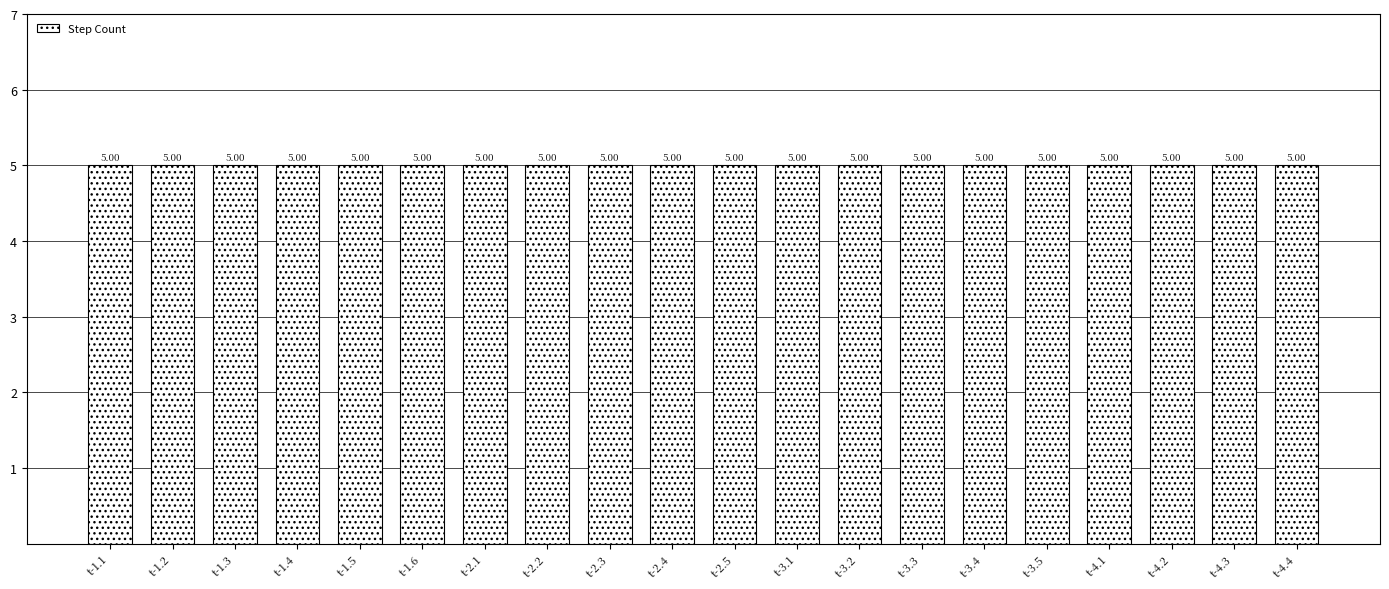

The value at t-1.2 is 1. True or false?

False